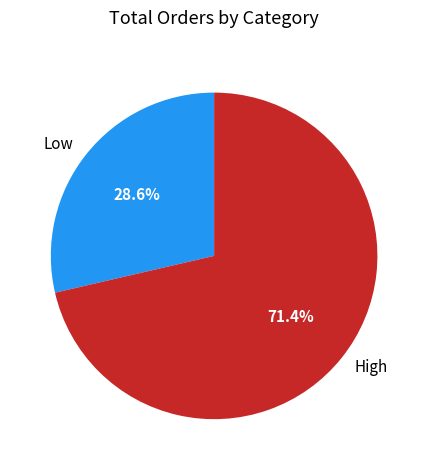

Count the number of slices in the pie.

2